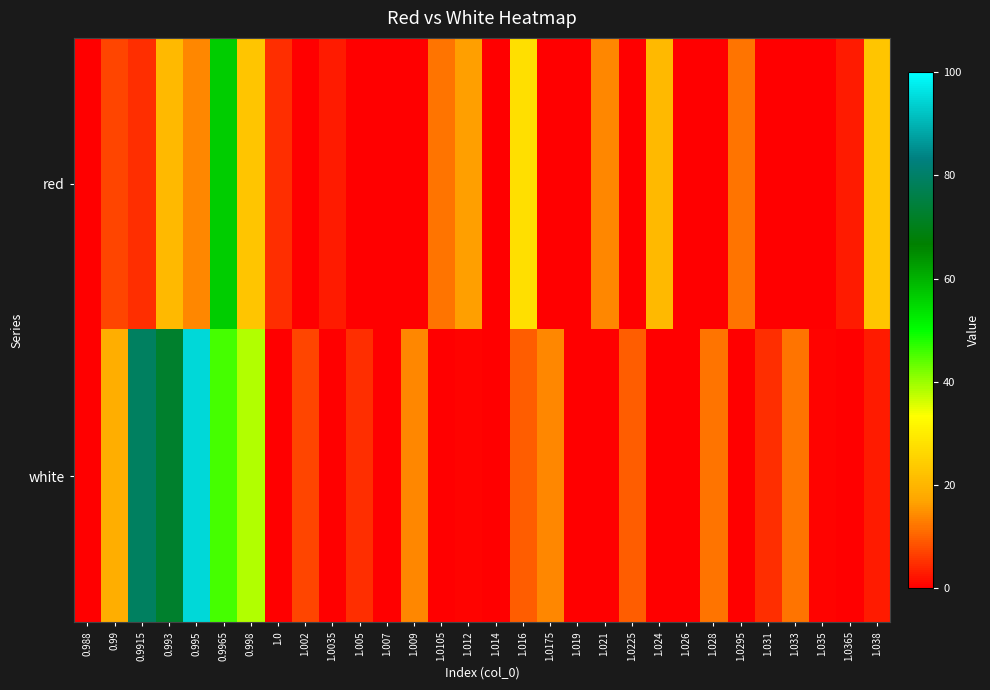

How many series are shown in this chart?

2